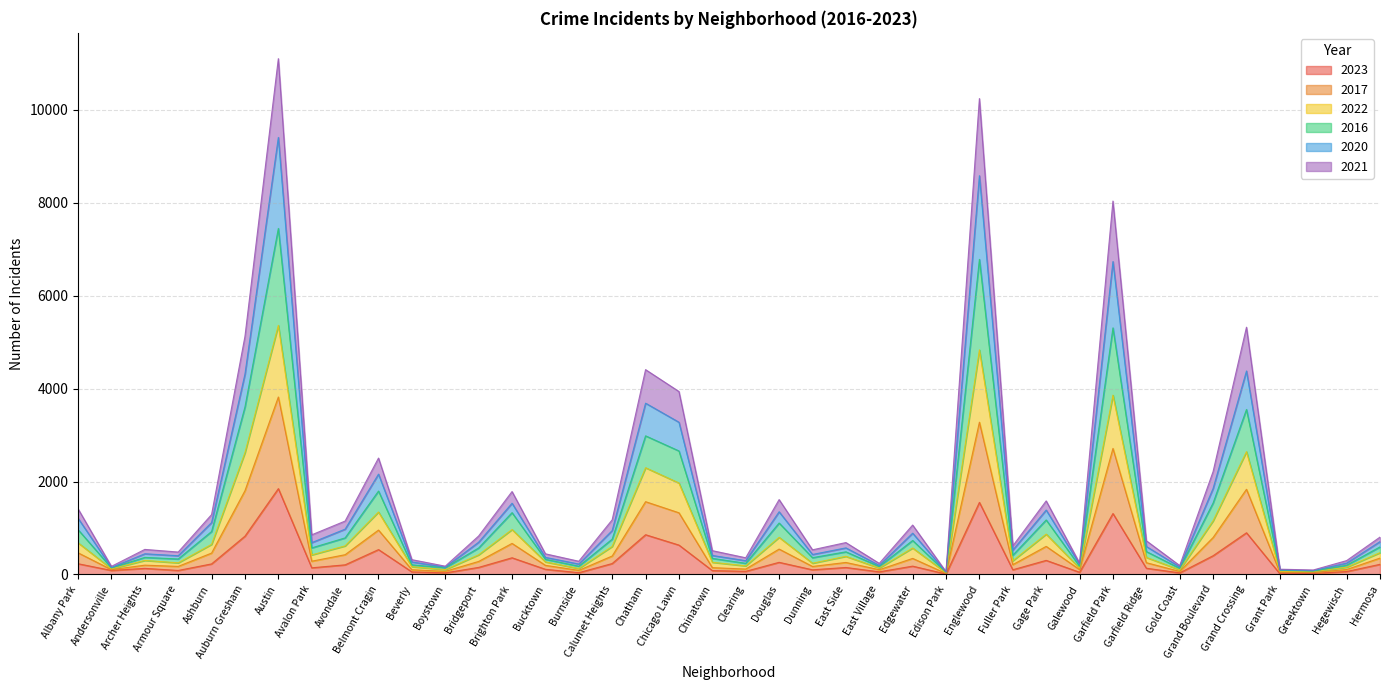

Which category has the lowest value across all series?

Edison Park